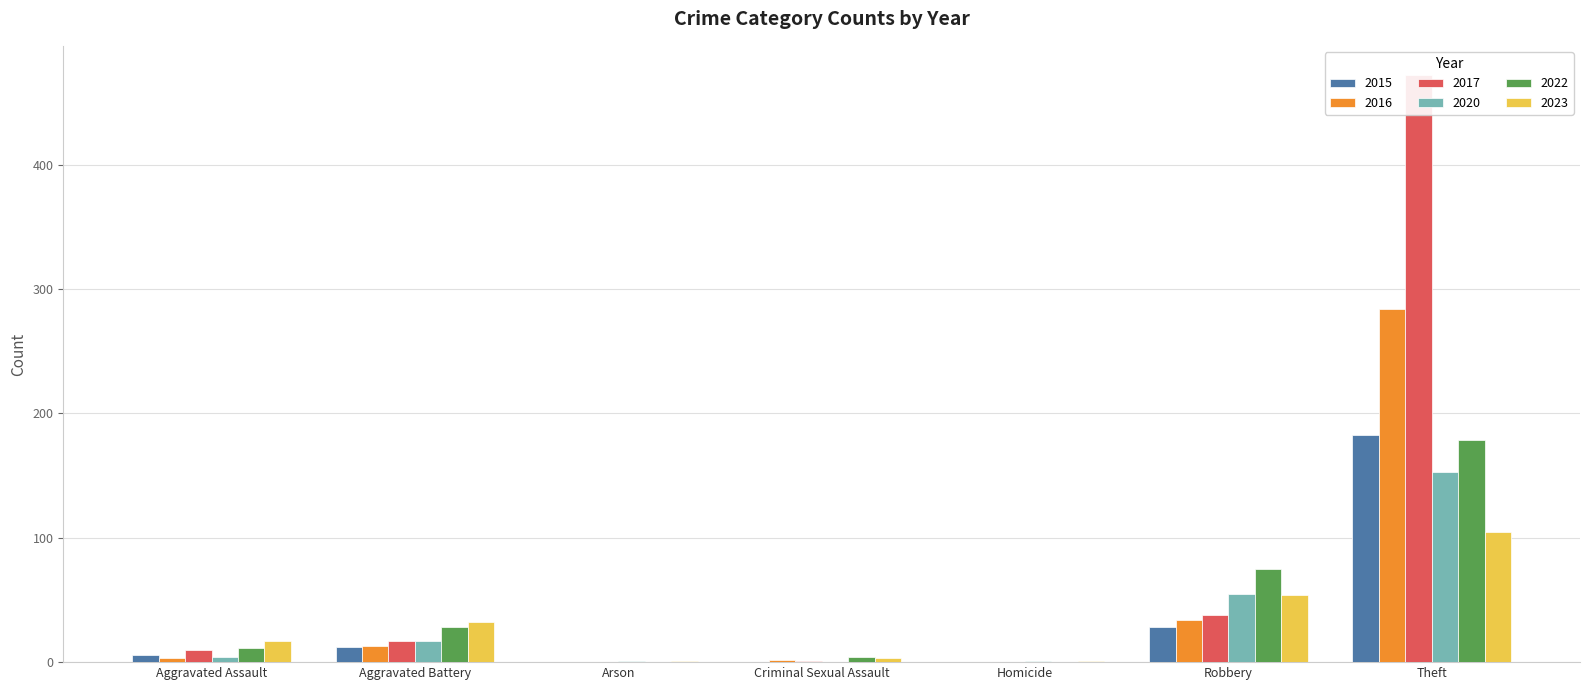

Which series has the largest range (max minus min)?

2017